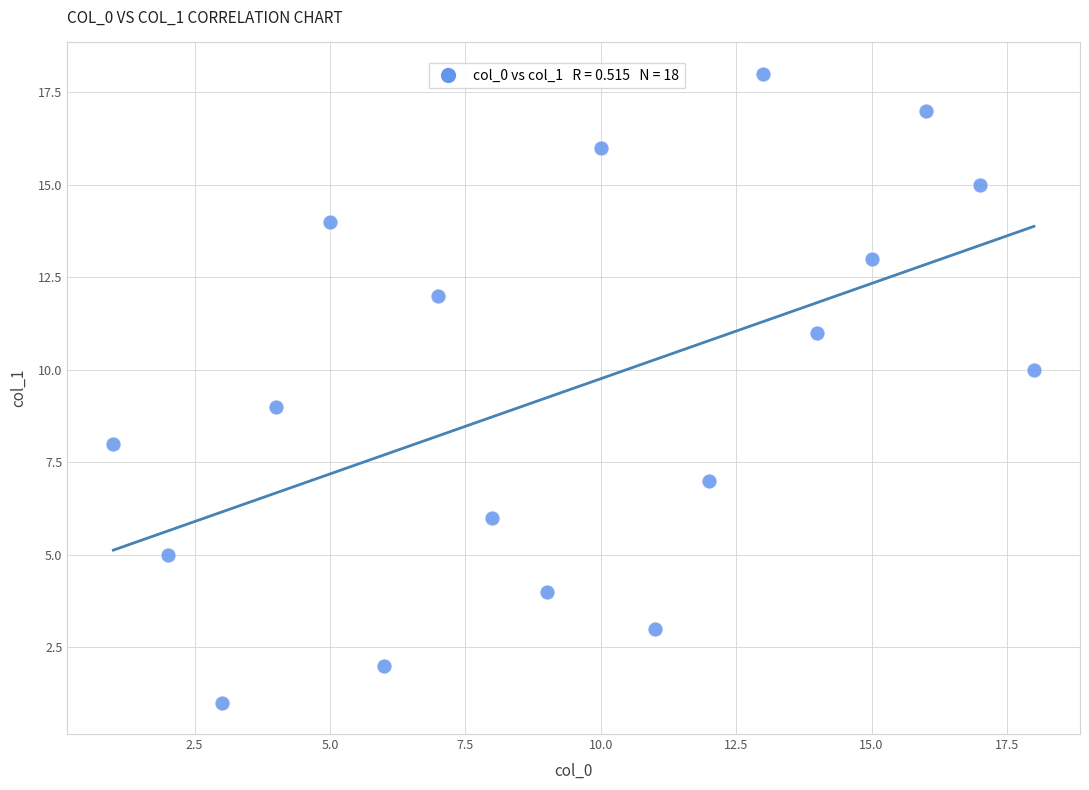

What is the range of Y values (max minus min)?

17